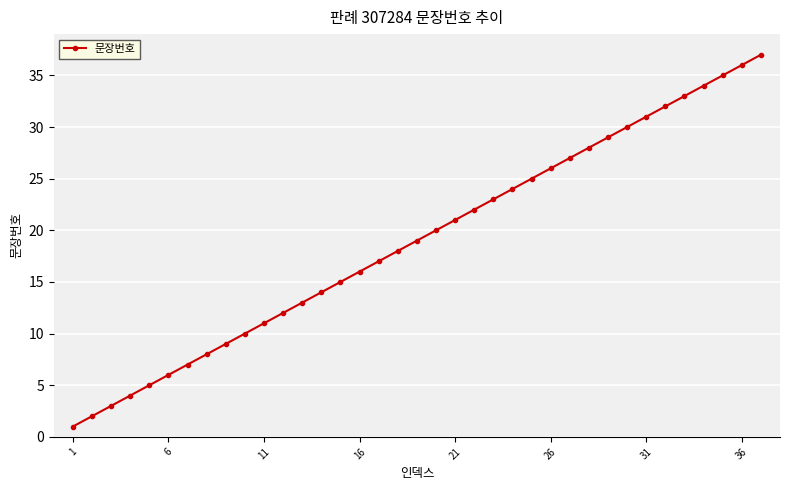

What is the maximum value shown in the chart?

37